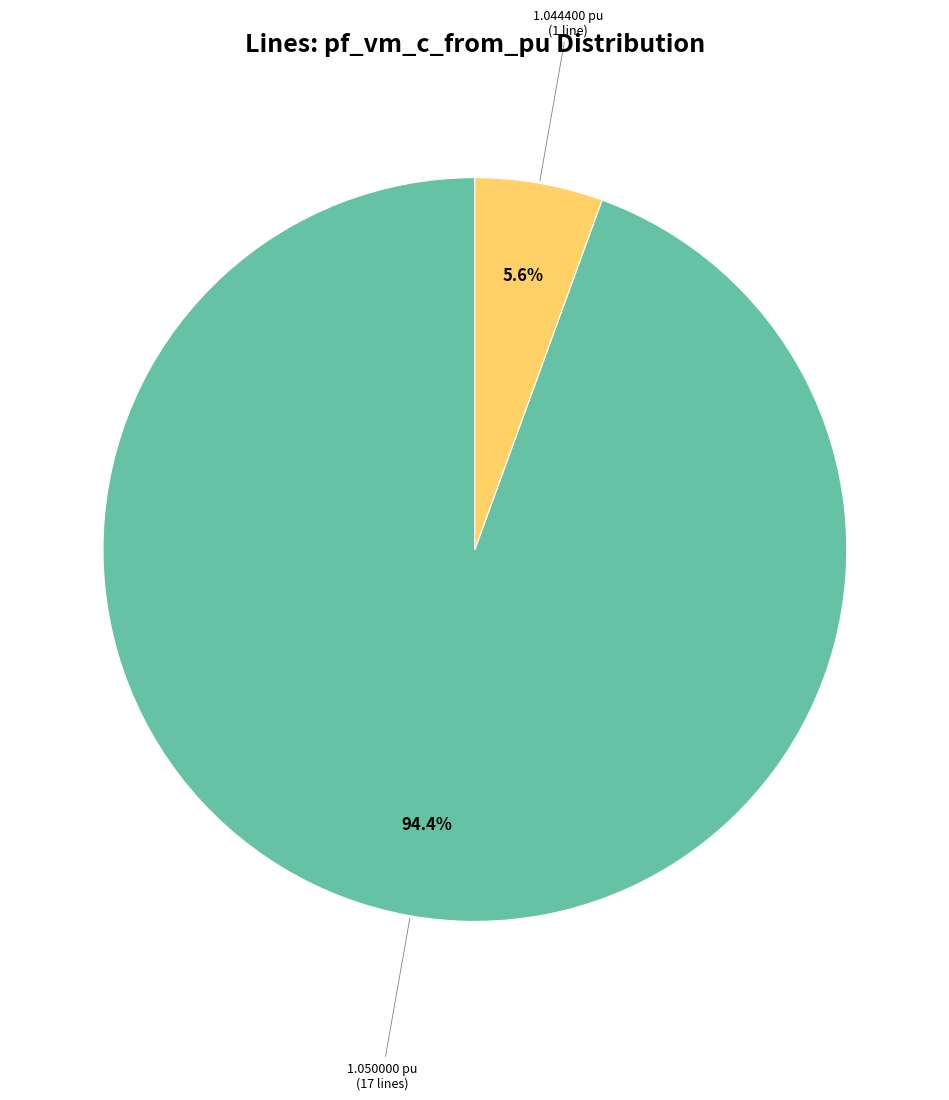

Count the number of slices in the pie.

2